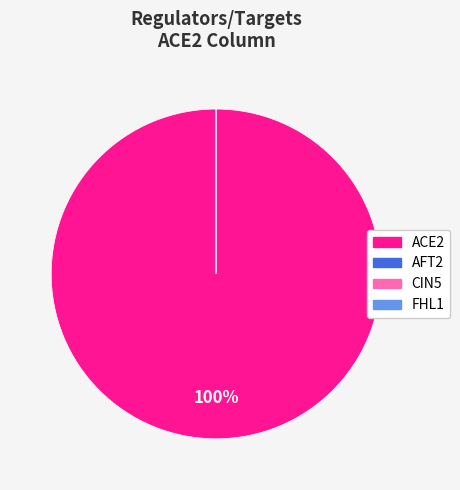

To the nearest percent, what is the difference between the largest and smallest slice percentages?

100%